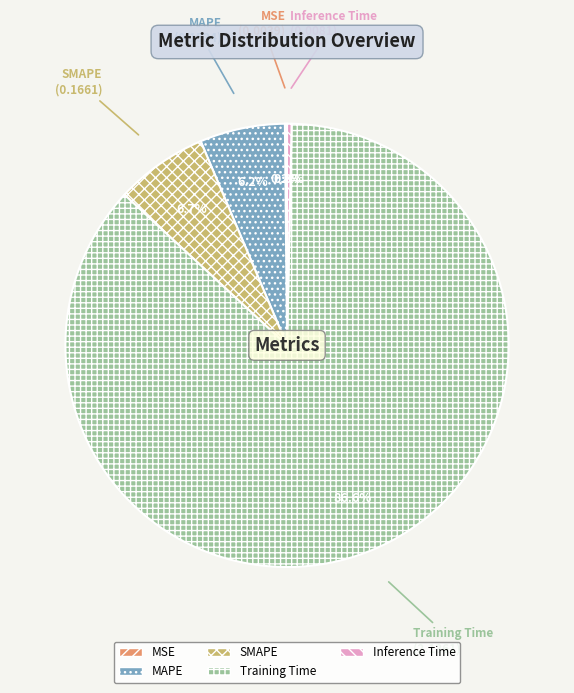

Is there a majority slice in this chart?

Yes